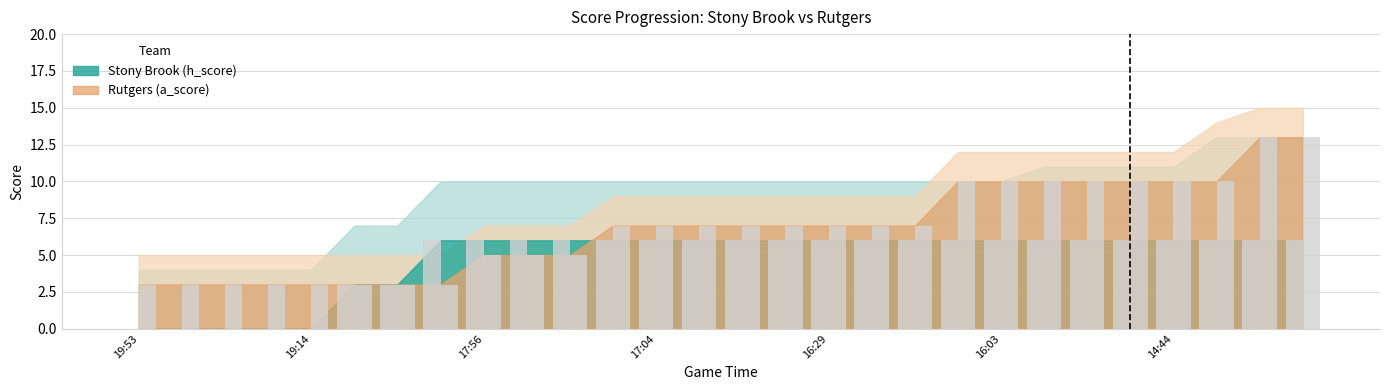

What is the difference between the highest and lowest values at 17:36?

1